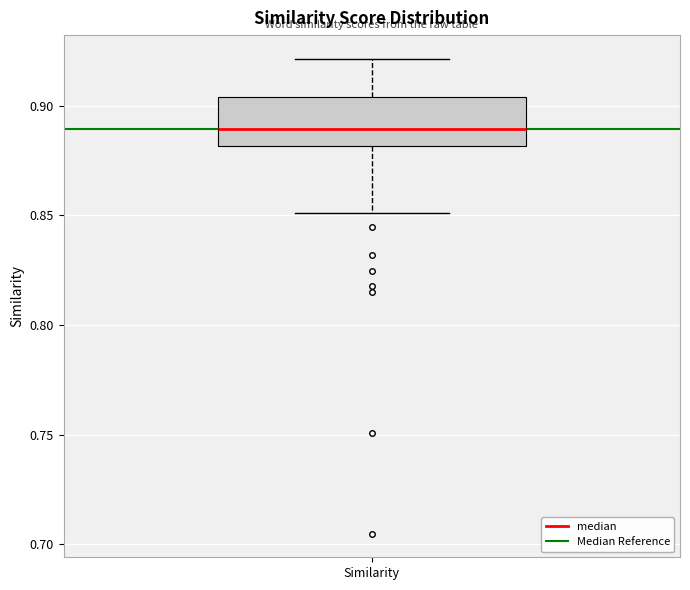

Transcribe this box plot: give where the median line is, the range the box spans, and where the two whiskers end, as read against the y-axis. The values are not printed on the chart, so give them approximately, as read against the axis.

median 0.890, box 0.880 to 0.905, whiskers 0.850 to 0.920